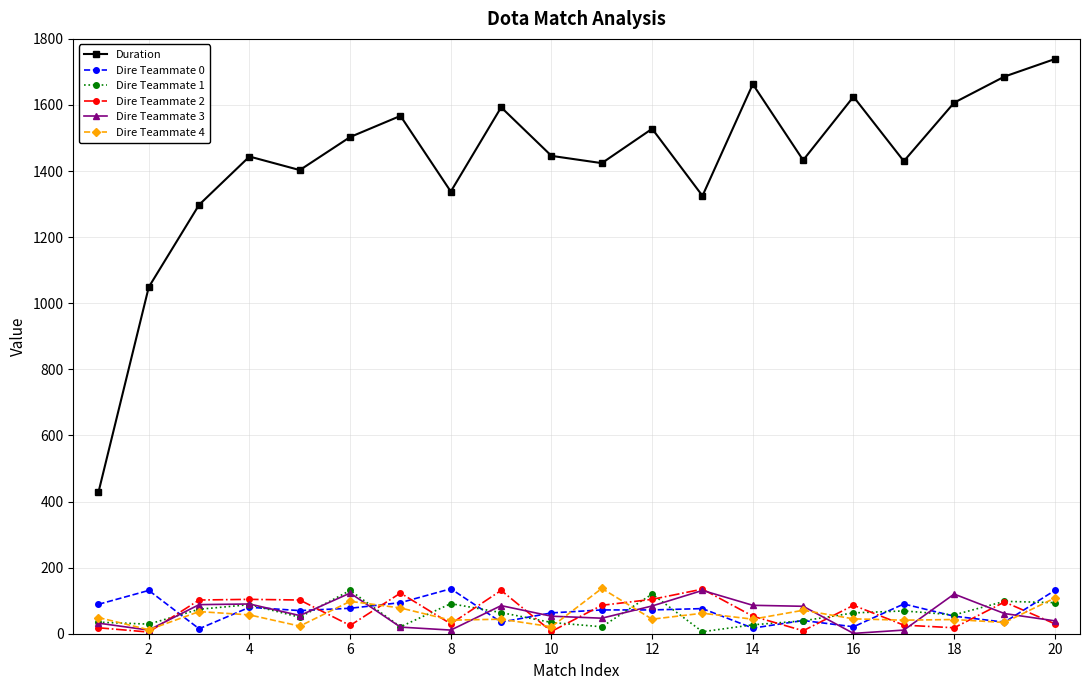

True or false: Duration and Dire Teammate 4 intersect in this chart.

False